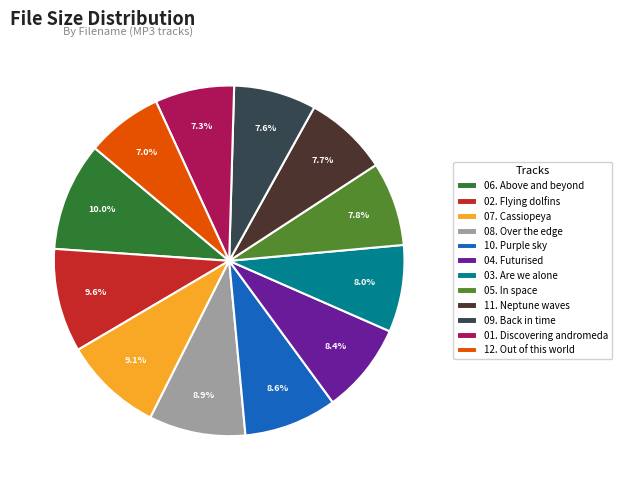

Approximately how many times larger is the value at 01. Discovering andromeda compared to 07. Cassiopeya?

0.8